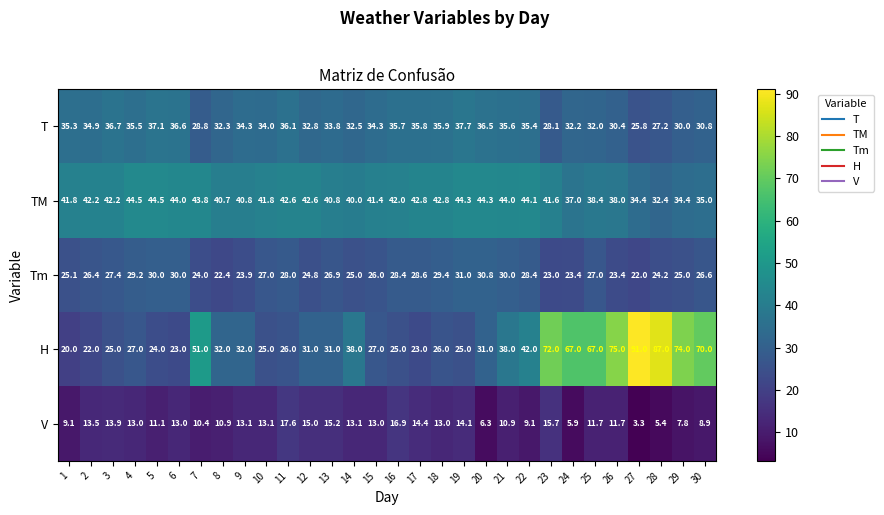

At how many categories does at least one series exceed 28?

30